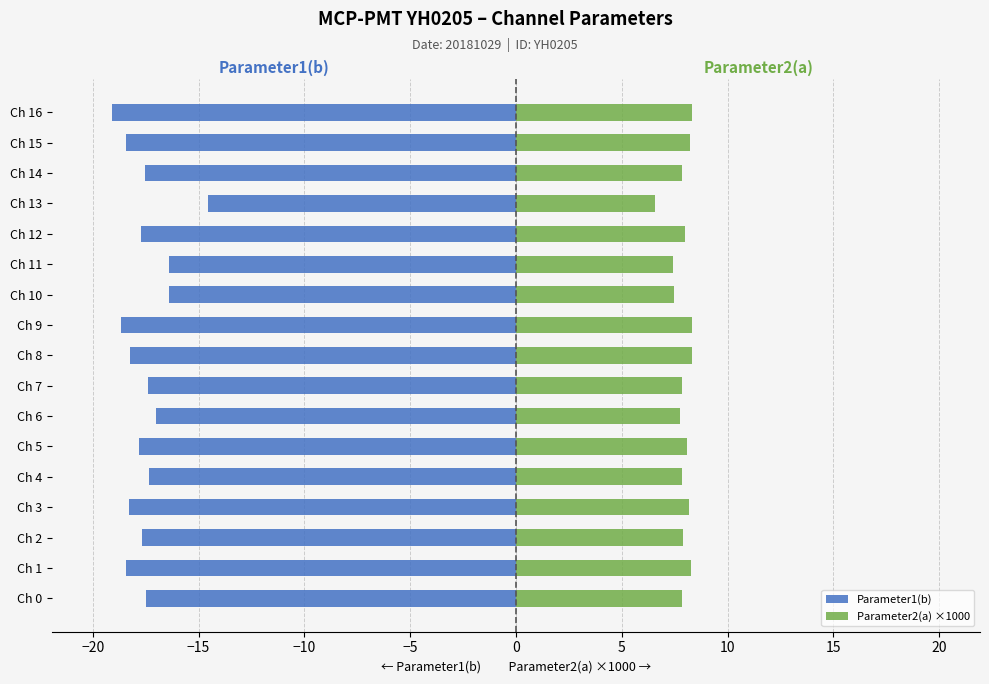

What is the difference between the maximum and second lowest values in the Parameter1(b) series?

4.1